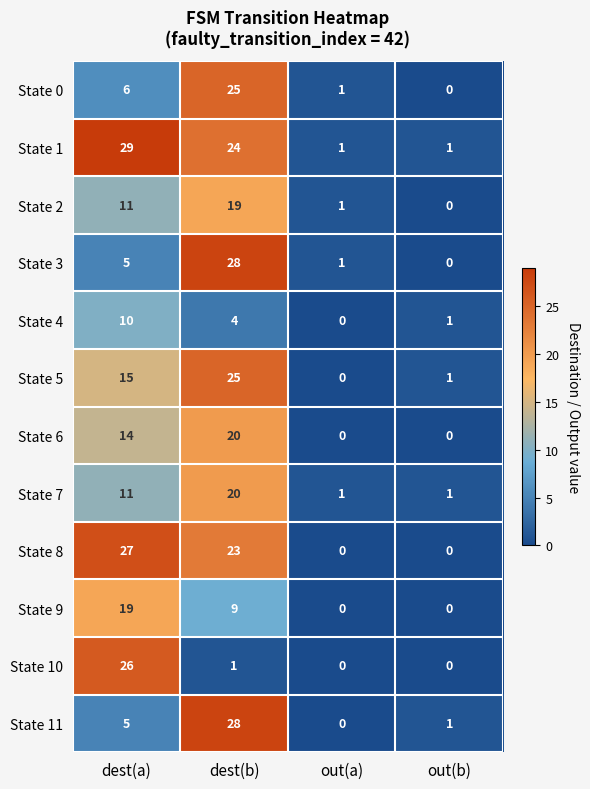

The State 1 series shows 32 at dest(b). True or false?

False